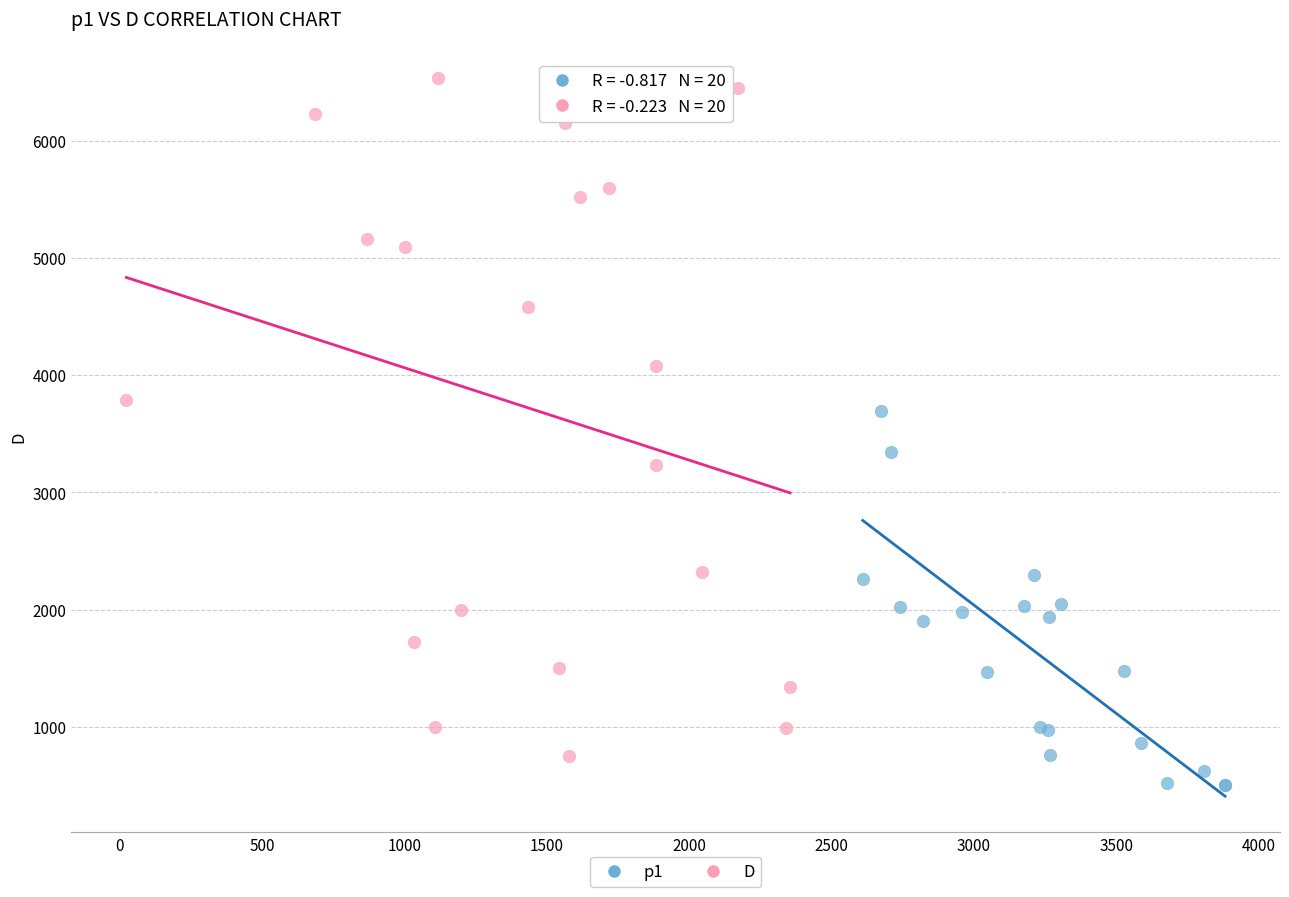

Which series reaches the maximum Y coordinate?

D